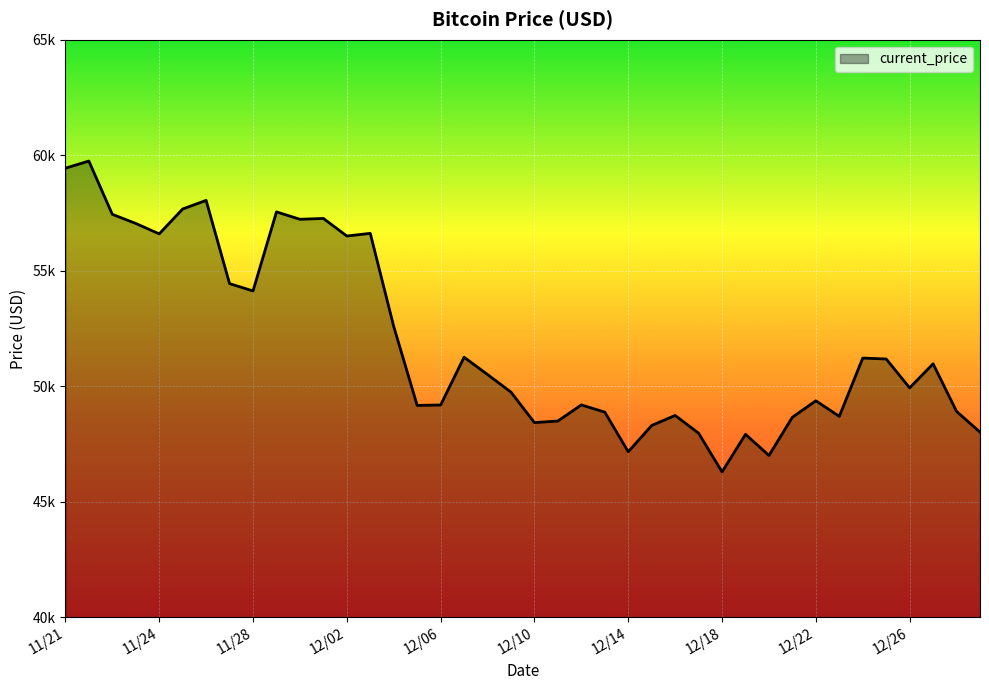

What is the minimum value shown in the chart?

46296